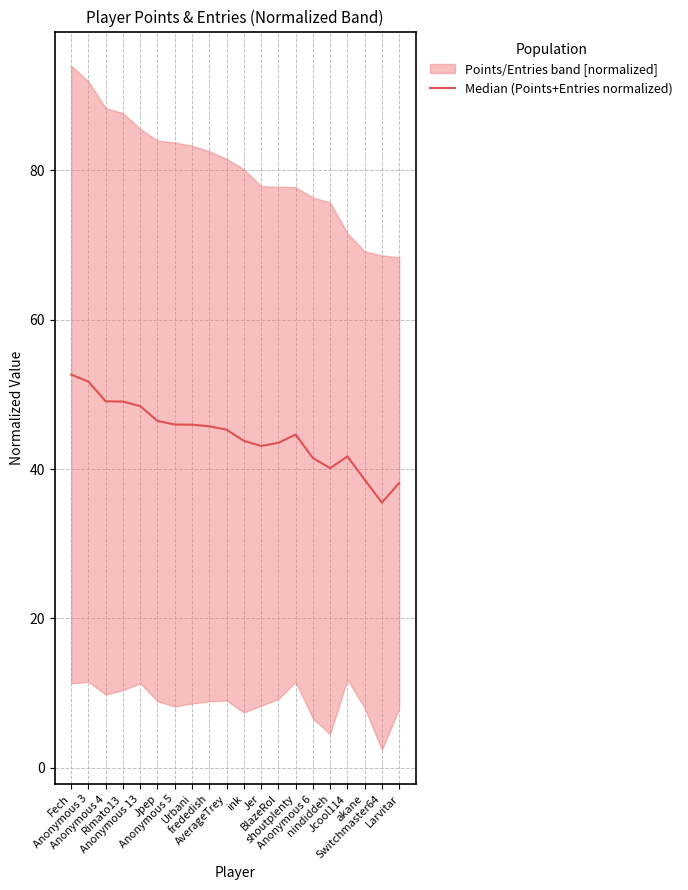

How many lines are shown in the chart?

1